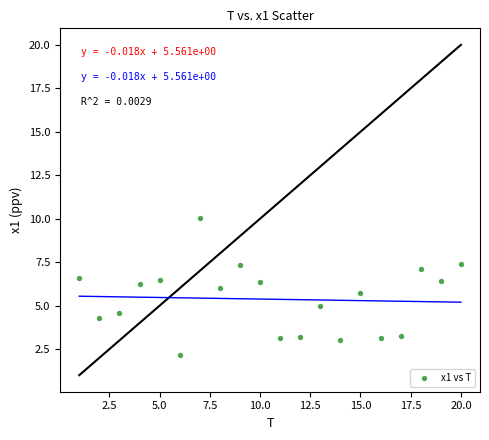

What is the range of Y values (max minus min)?

7.9